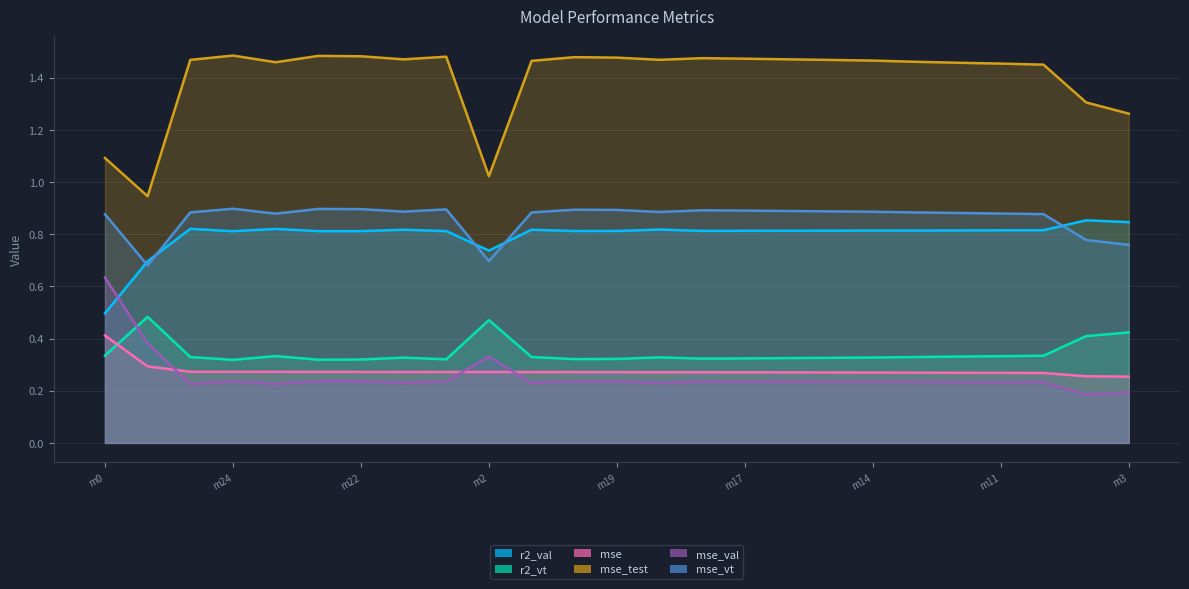

Read the r2_val value at model_12_2_5.

0.8